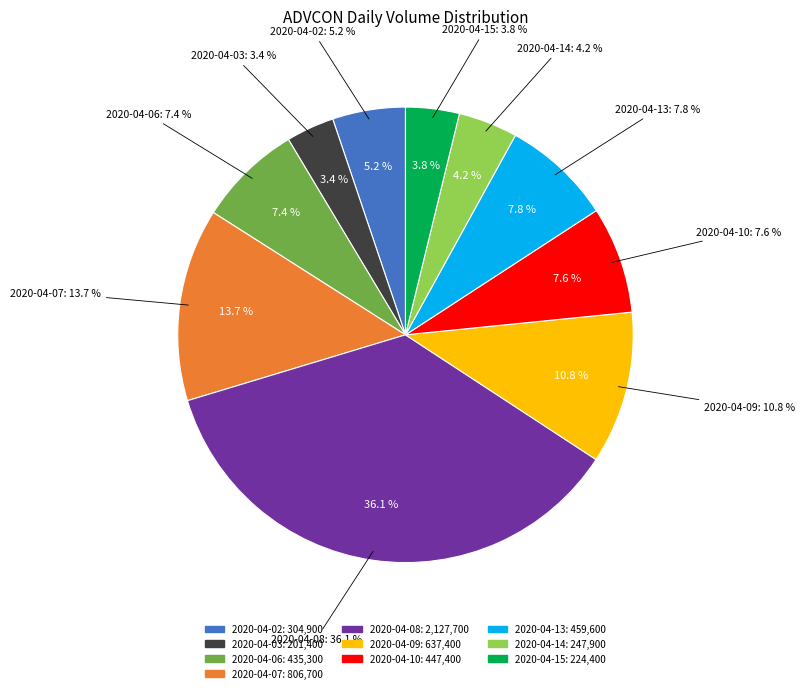

Does any single category account for the majority?

No